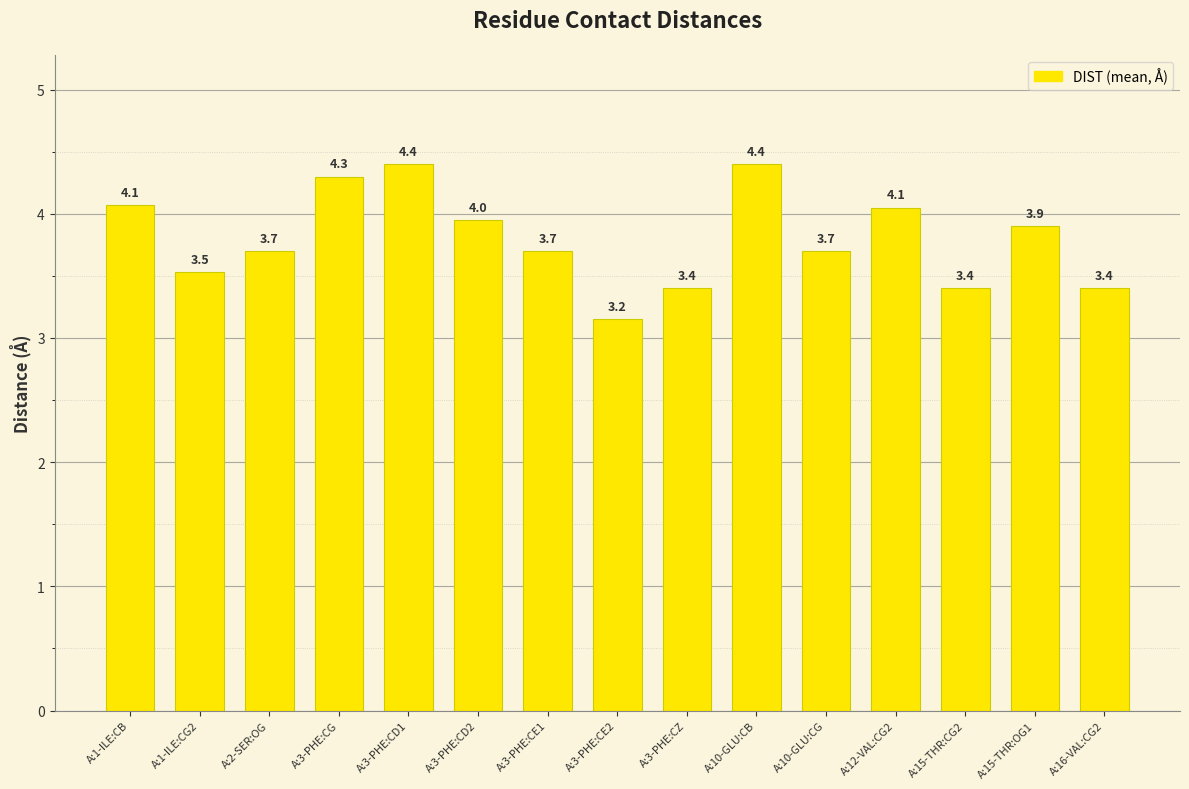

What position from the left is A:3-PHE:CZ?

9